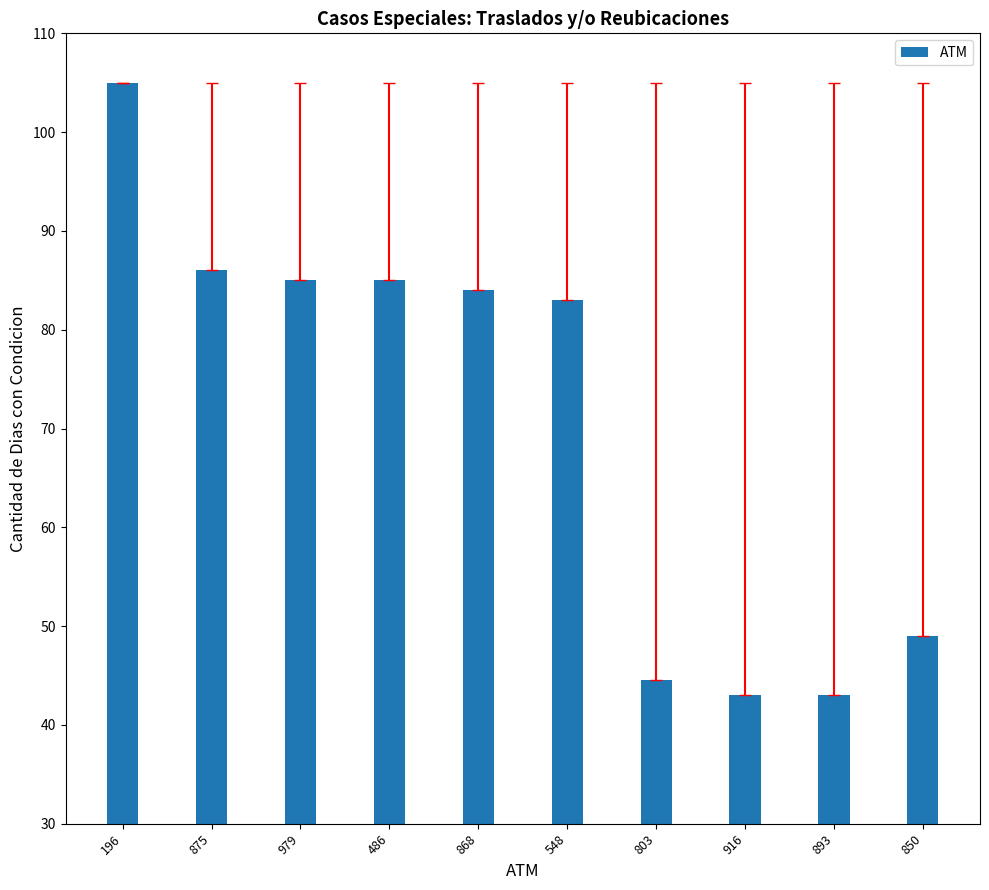

What is the change in value from 979 to 893?

-42.0